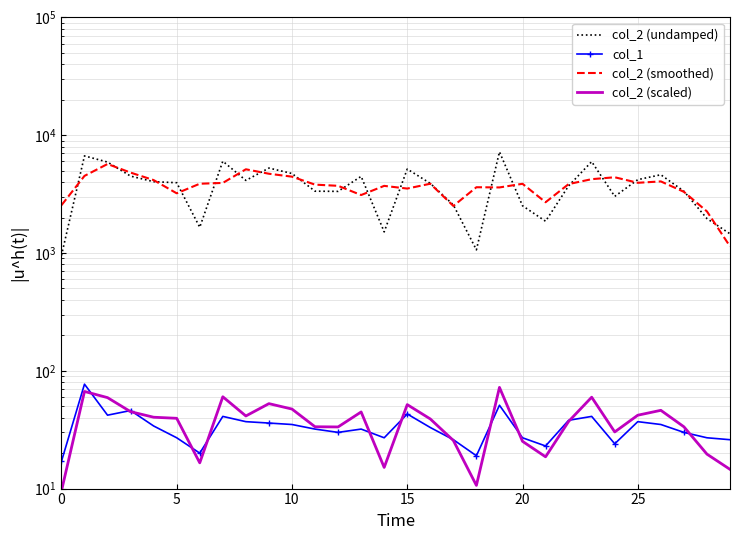

At which category does the chart reach its peak across all series?

19